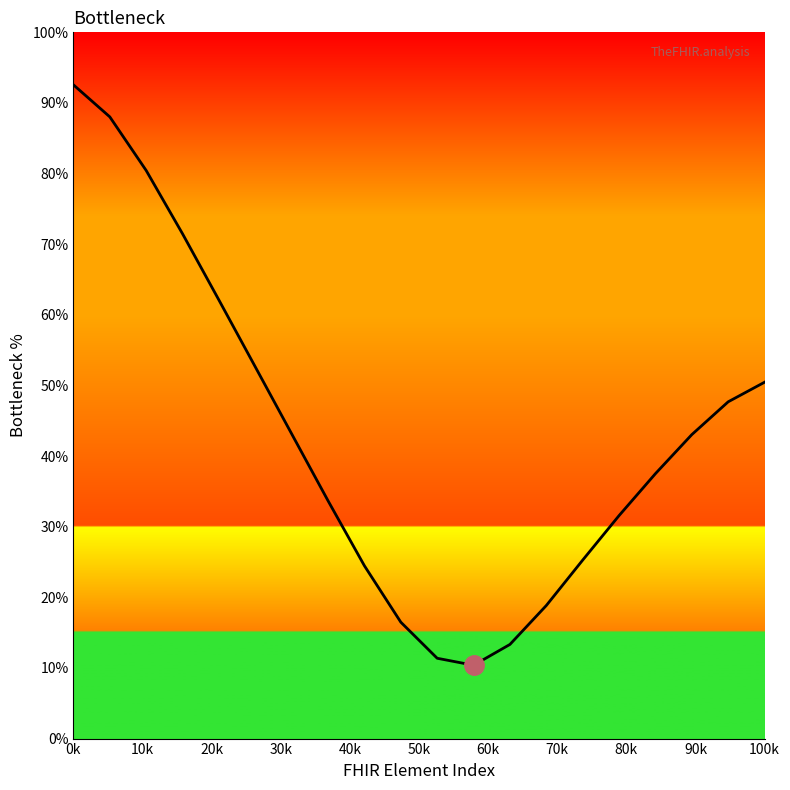

What is the difference between the maximum and minimum values?

82.2